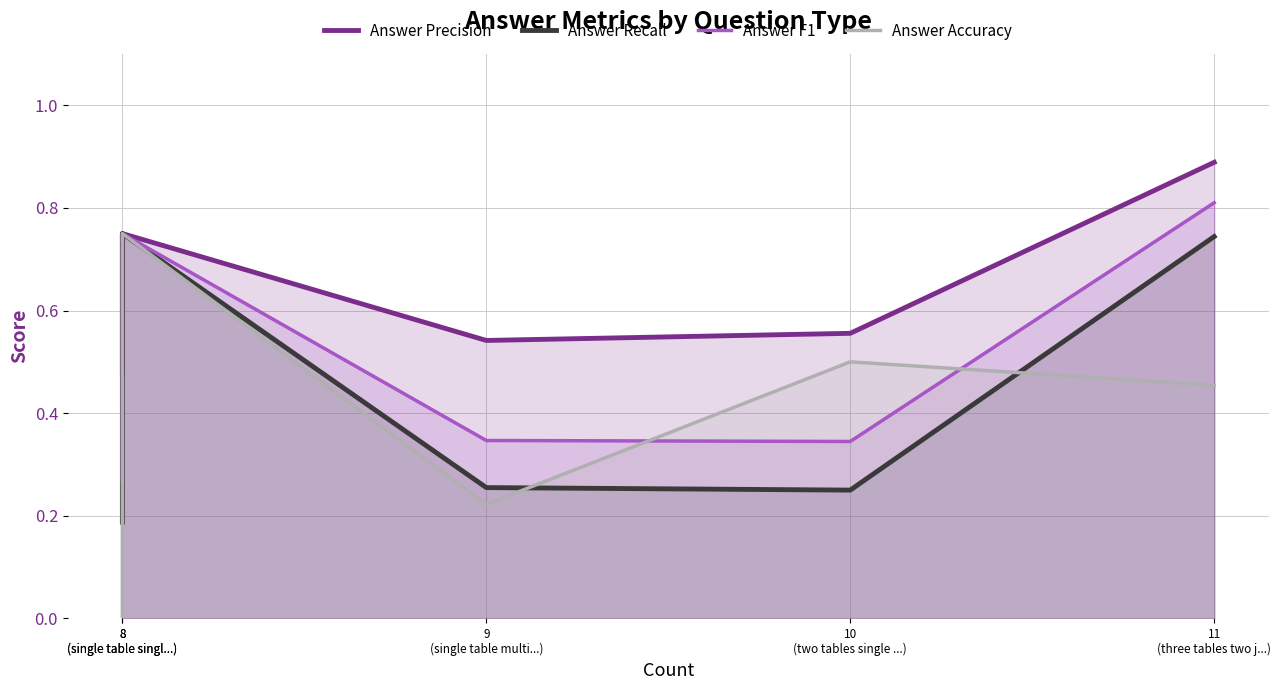

List the series in order of their peak value, lowest first.

Answer Recall, Answer Accuracy, Answer F1, Answer Precision